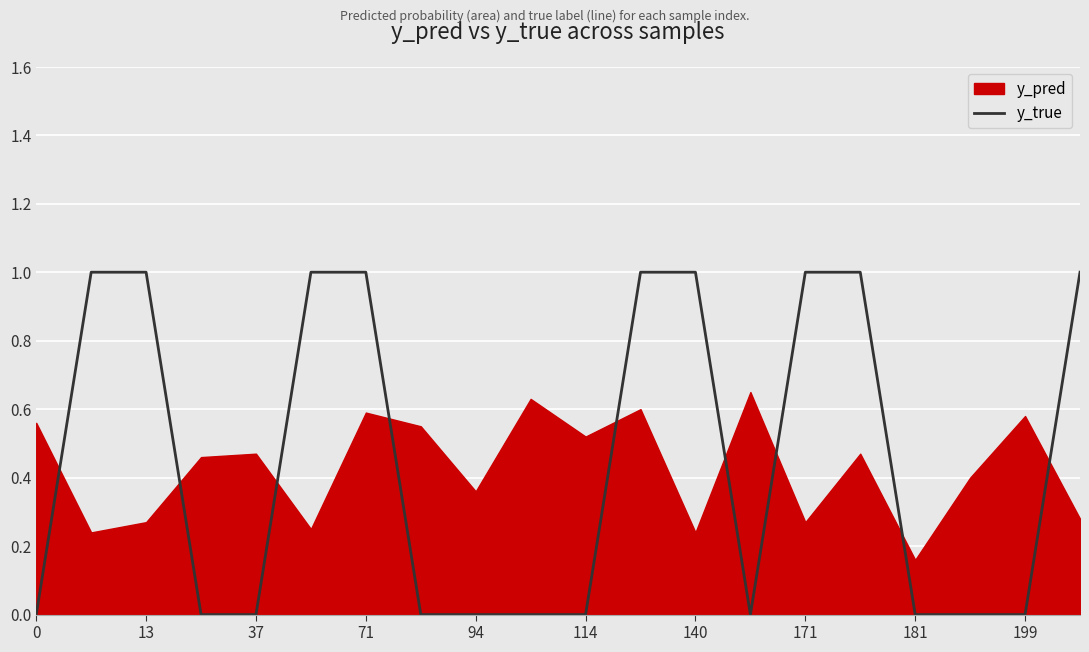

The value of y_true at 114 is -1. True or false?

False